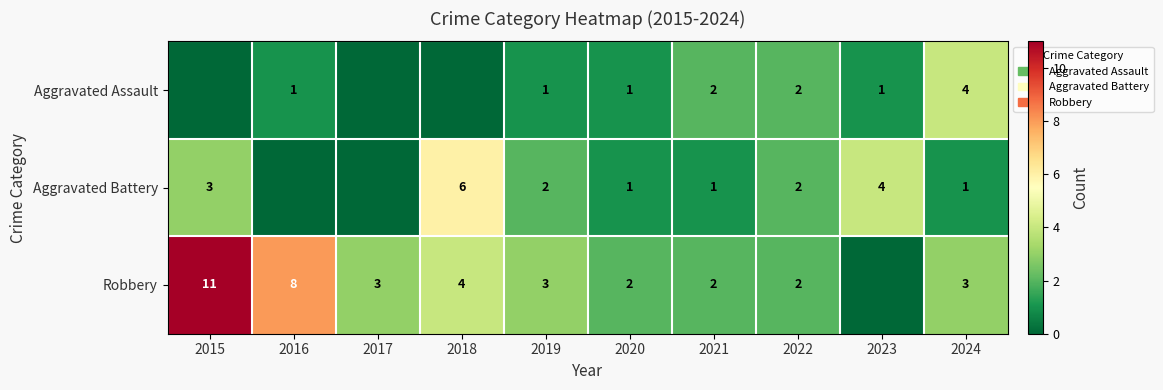

The Robbery series shows 3 at 2017. True or false?

True